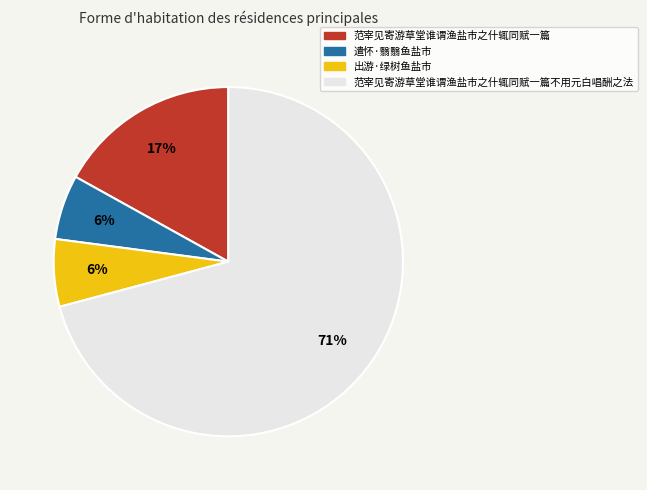

To the nearest percent, what is the average slice percentage?

25%